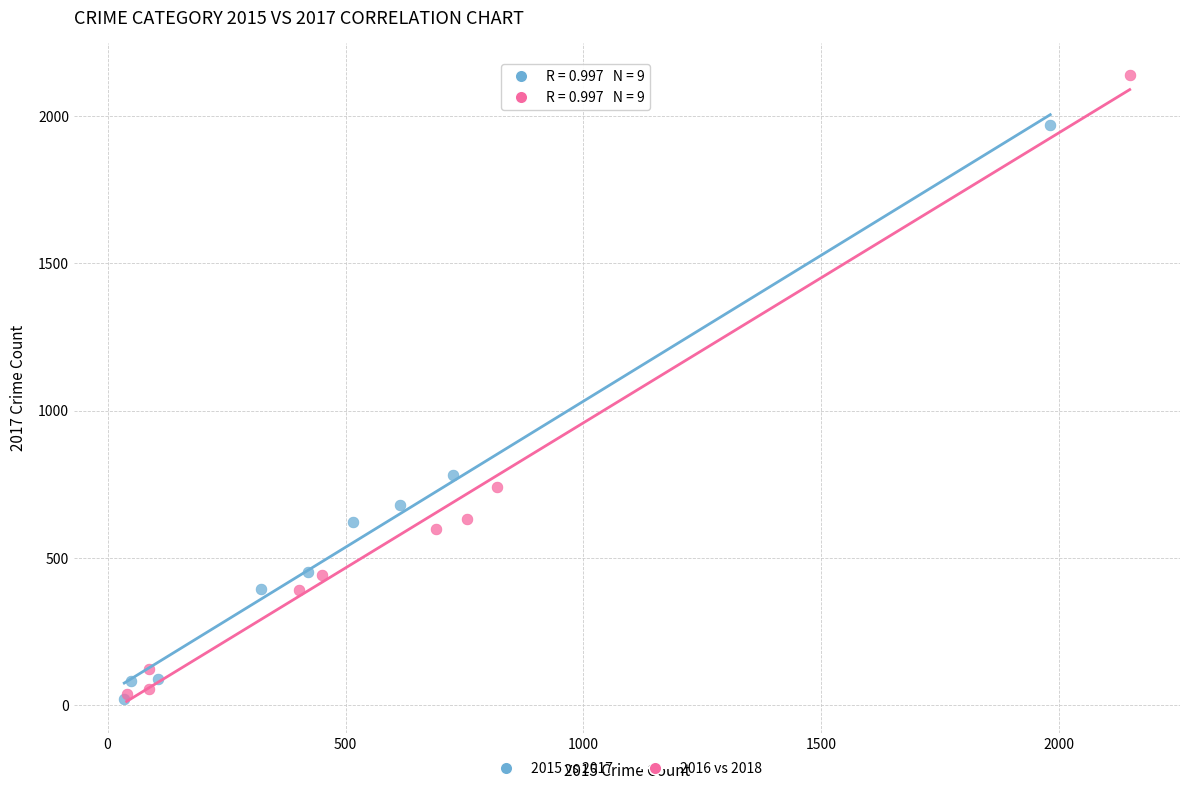

Which series has the largest Y range (max minus min)?

2016 vs 2018